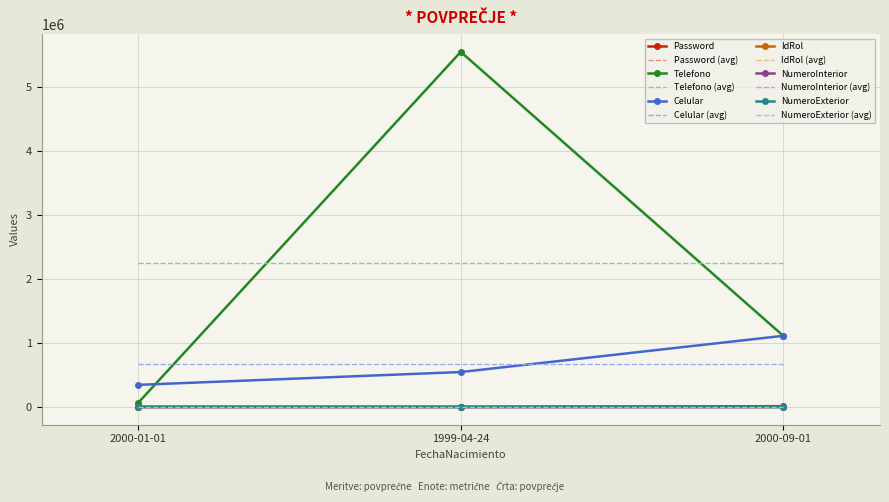

Count the NumeroExterior values in the range 4 to 8.

3